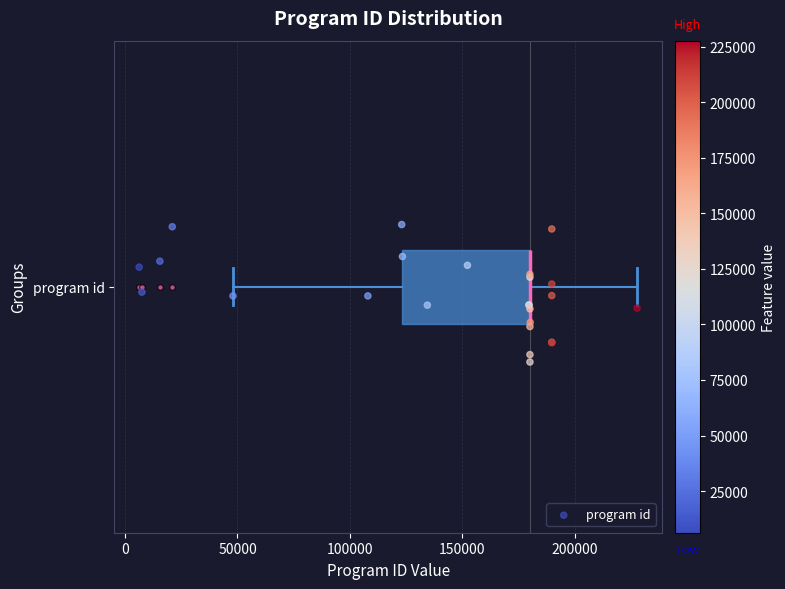

Read this box plot against the x-axis: the position of the median line, the range covered by the box, and the ends of both whiskers. The values are not printed on the chart, so give them approximately, as read against the axis.

median 180000 (drawn on the box's right edge), box 125000 to 180000, whiskers 50000 to 230000